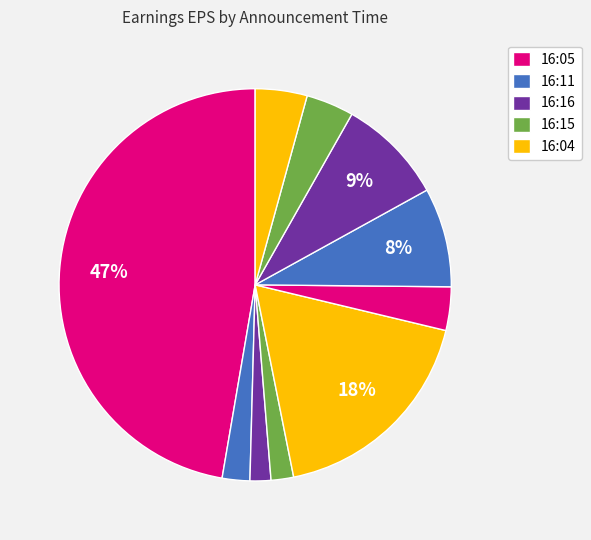

Is there a majority slice in this chart?

No